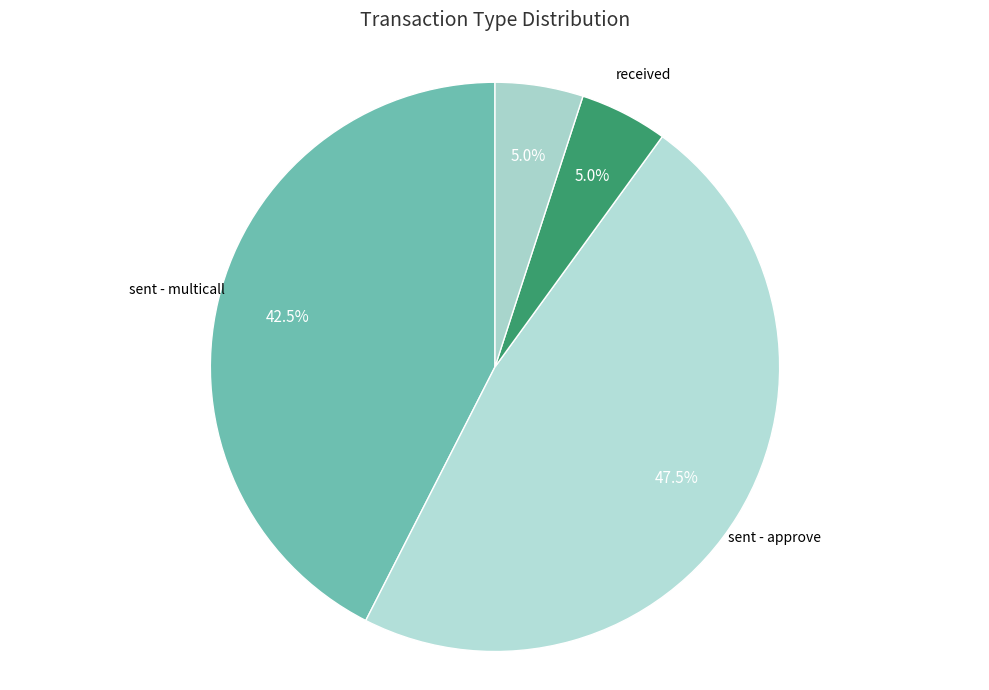

What is the smallest slice in the pie chart?

received